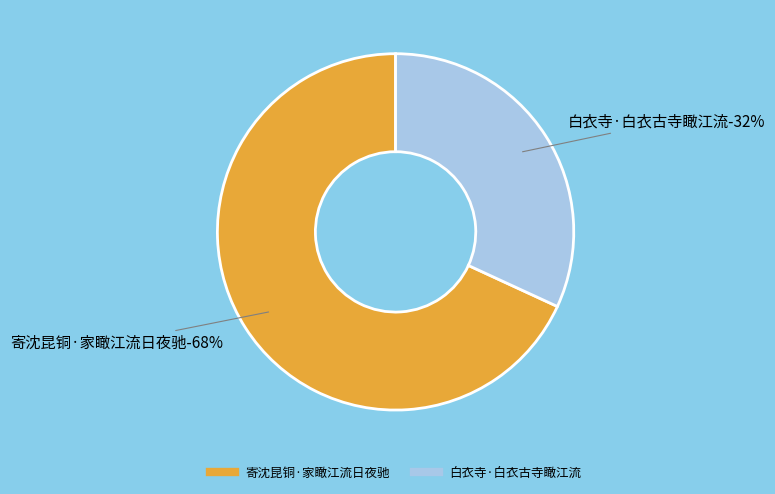

Which slice is the largest?

寄沈昆铜·家瞰江流日夜驰